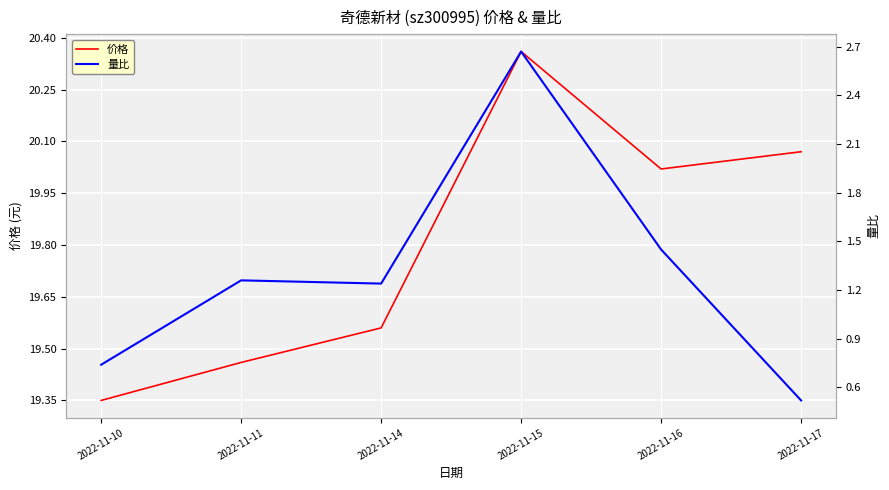

True or false: 量比 and 价格 cross at least once.

False